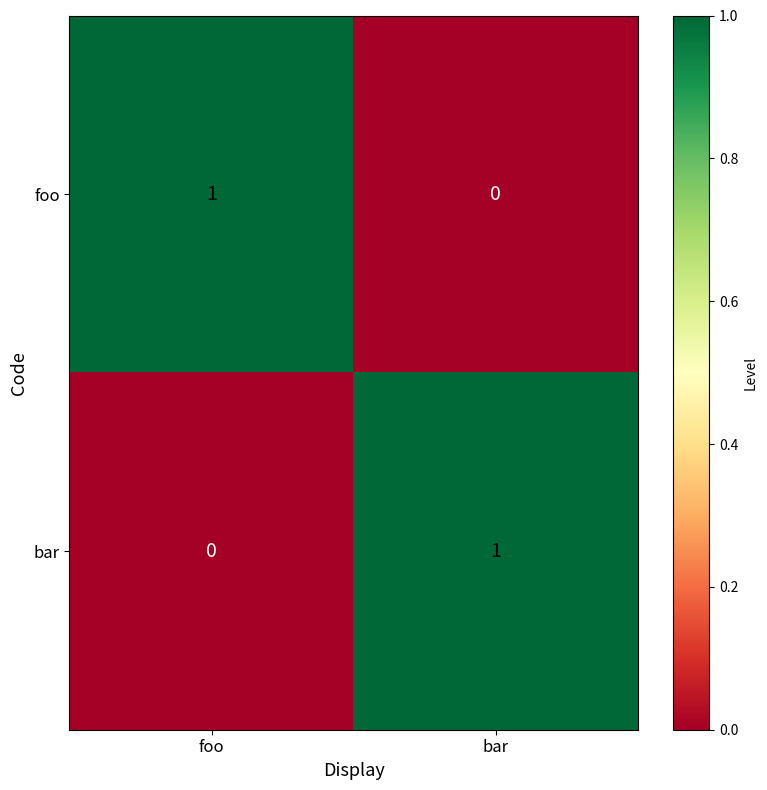

What is the spread (max minus min) of values at bar?

1